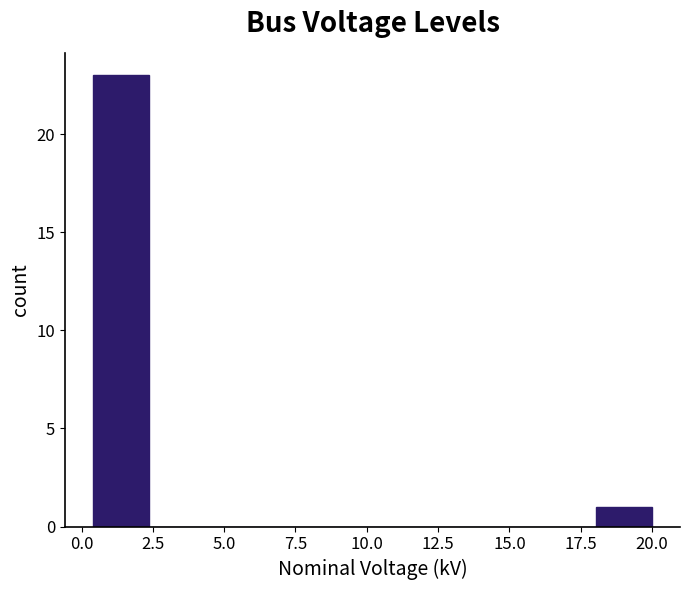

Read against the x-axis, roughly where is the centre of the tallest bar?

1.5